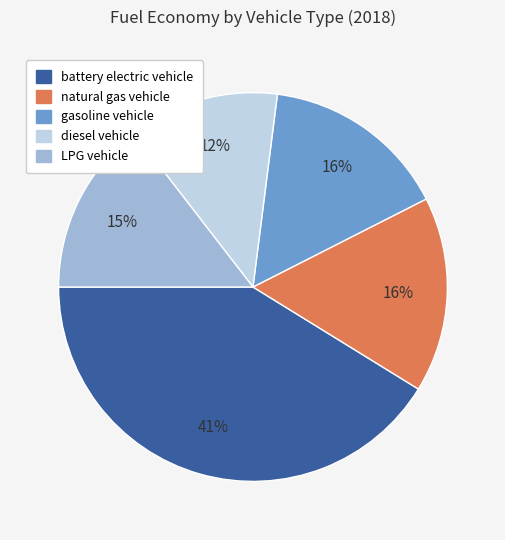

How many segments does this pie chart have?

5